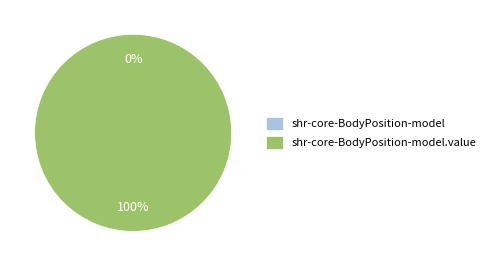

Which slice represents more than half of the pie?

shr-core-BodyPosition-model.value